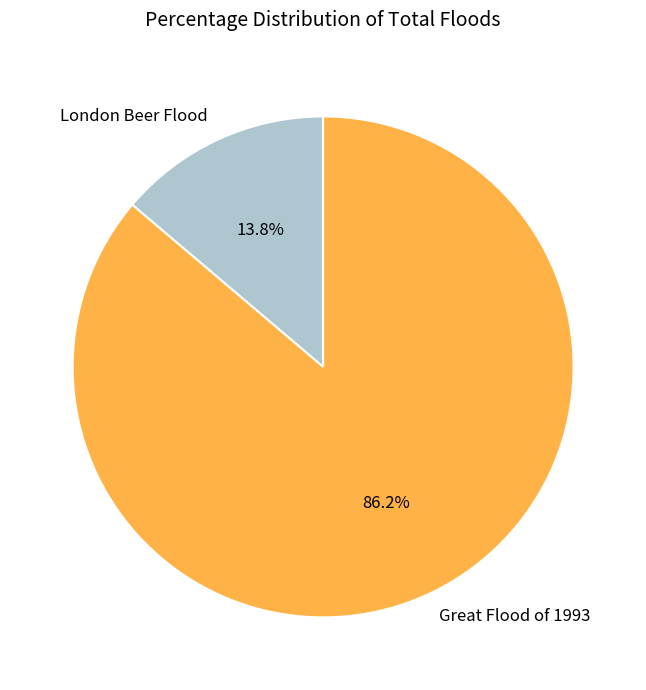

Which slice is the smallest?

London Beer Flood